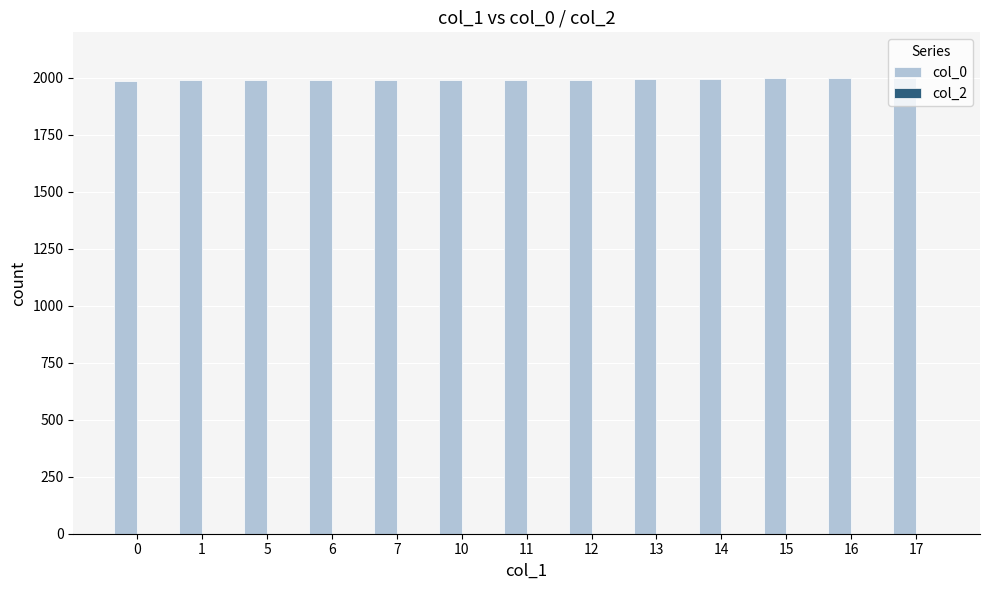

What is the smallest value displayed?

1988.1